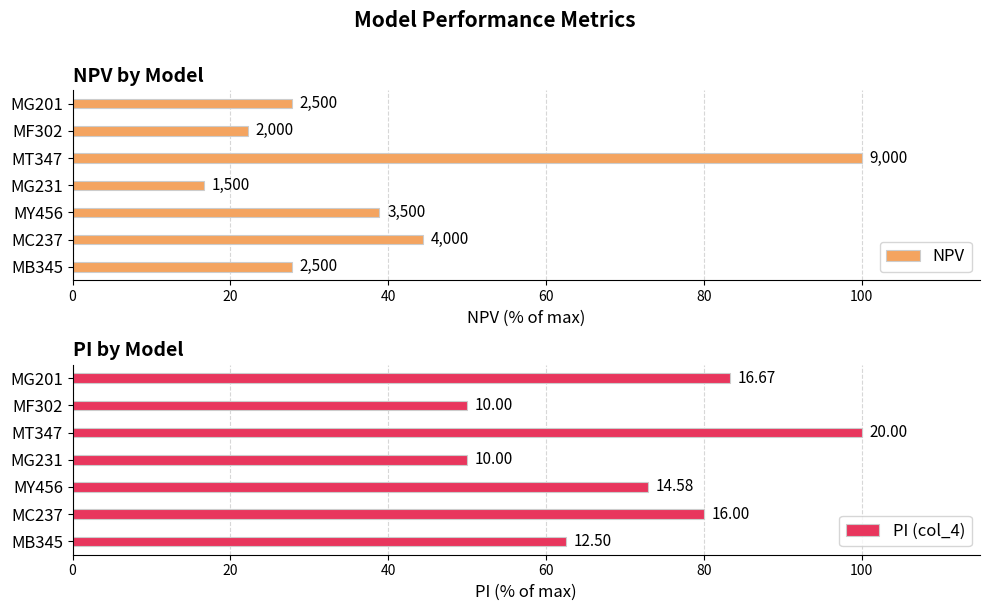

Reading left to right, transcribe all the data shown in this chart.

NPV: 0=27.8	20=44.4	40=38.9	60=16.7	80=100.0	100=22.2	120=27.8
PI (col_4): 0=62.5	20=80.0	40=72.9	60=50.0	80=100.0	100=50.0	120=83.3